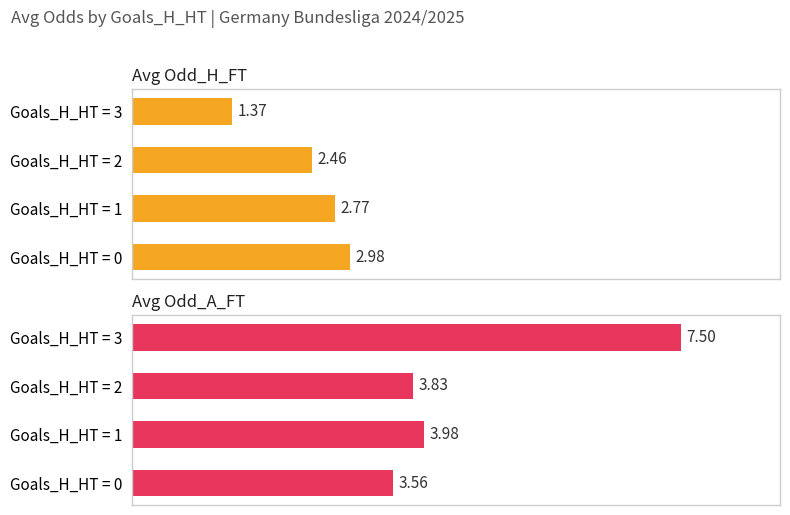

At how many categories does at least one series exceed 4?

1